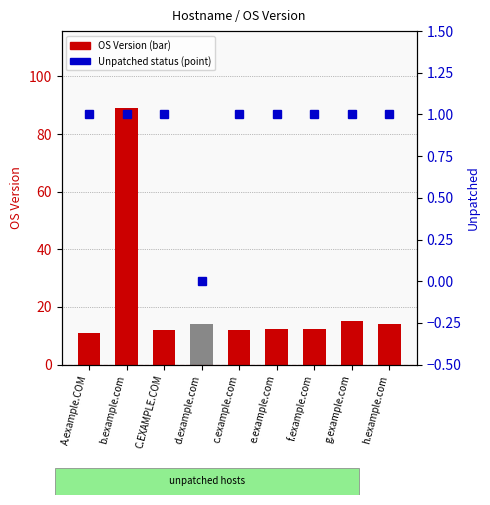

Count the Unpatched (1=yes, 0=no) values in the range 1 to 2.

8